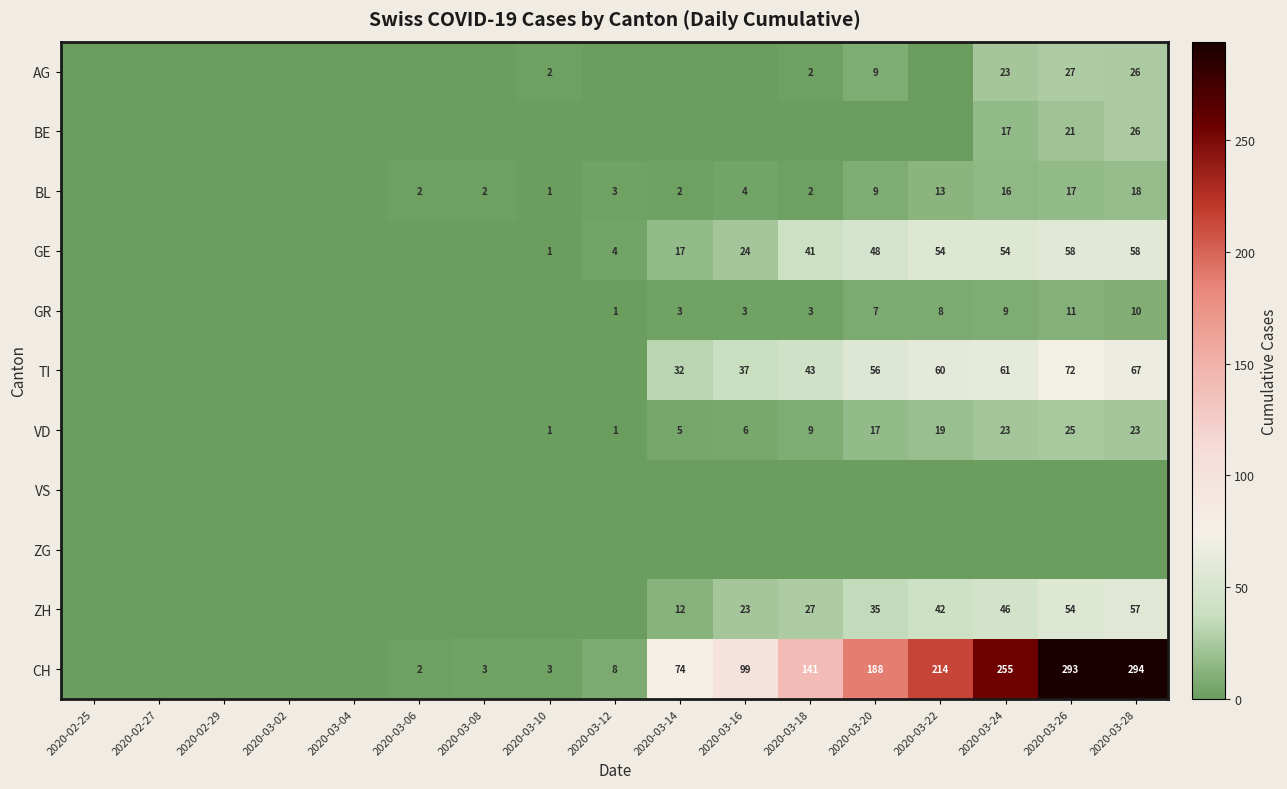

The value of ZH at 2020-03-16 is 31. True or false?

False